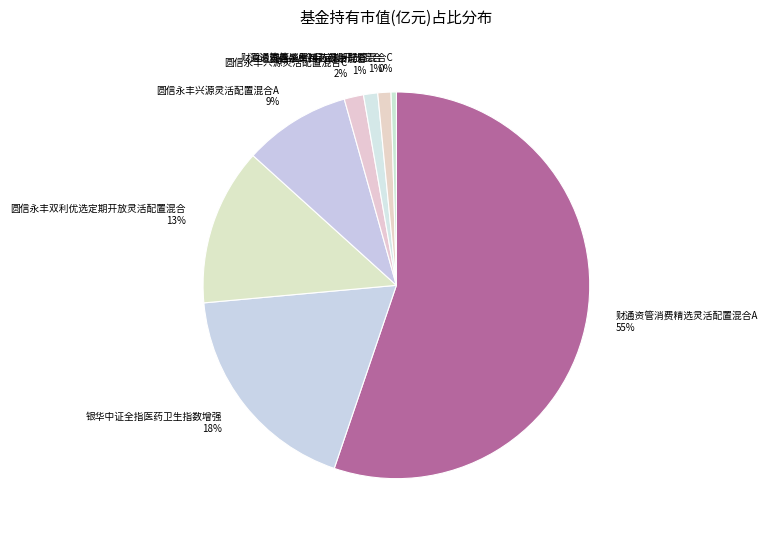

How many slices are in this pie chart?

8